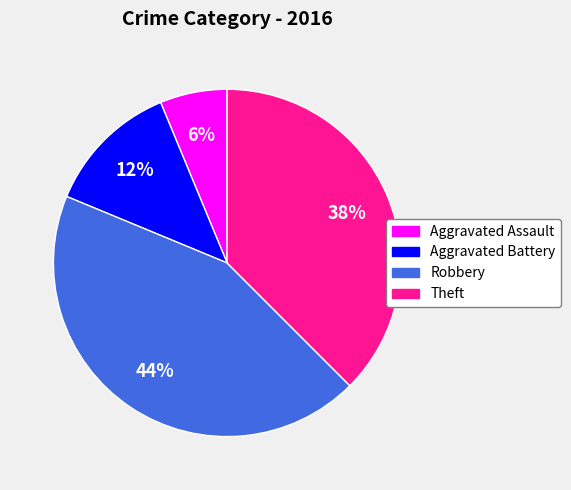

How many segments does this pie chart have?

4